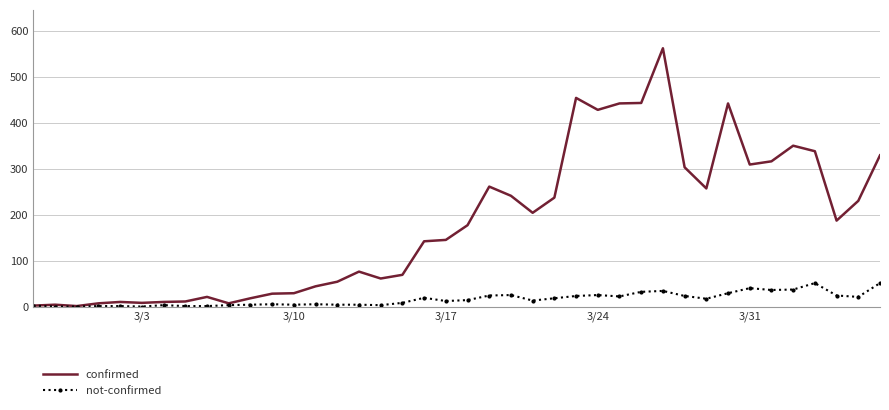

What is the highest value of the not-confirmed series?

51